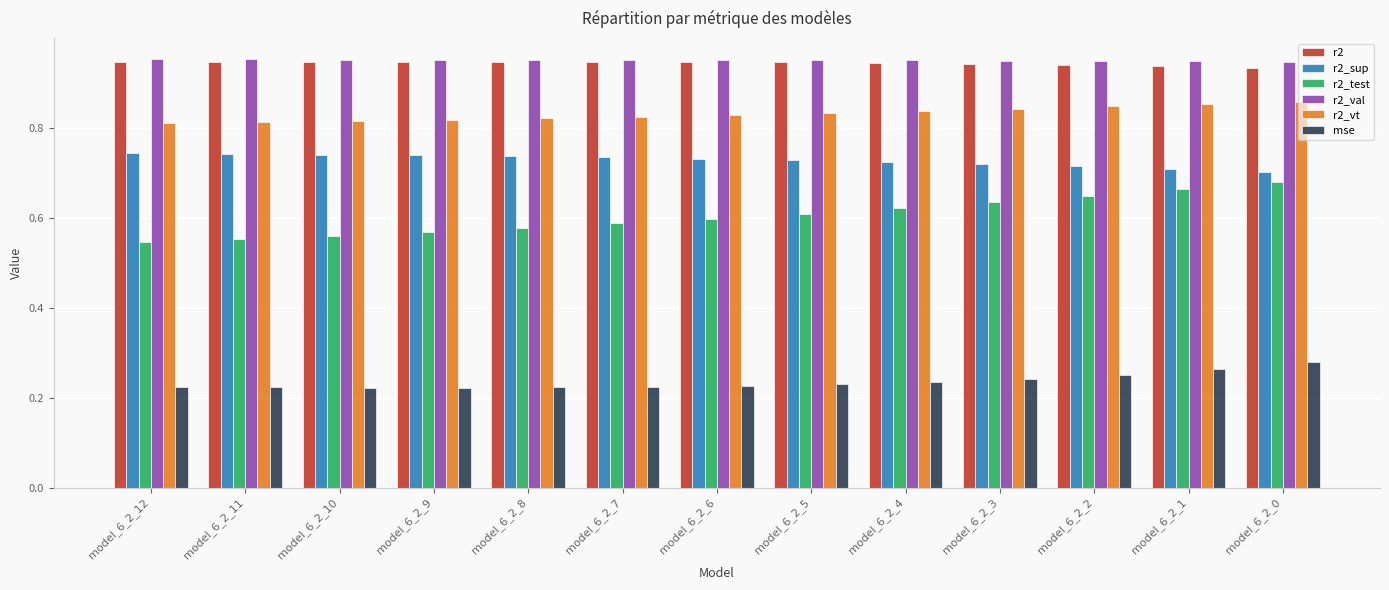

True or false: r2 has a value of 0.6 at model_6_2_11.

False